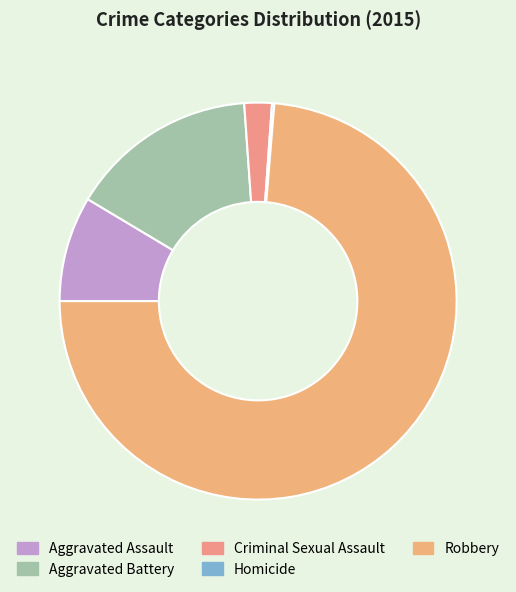

To the nearest percent, what is the average slice percentage?

20%